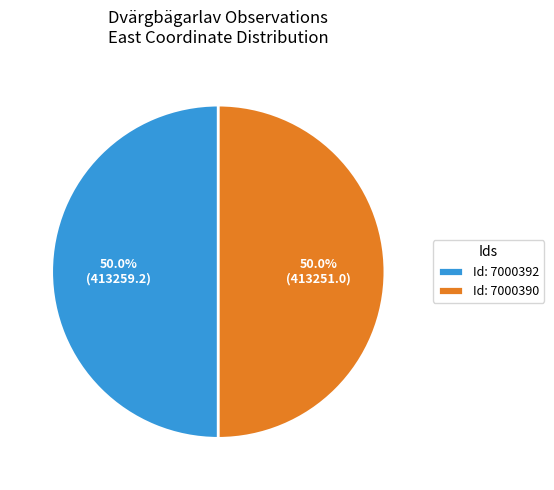

Approximately how many times larger is the value at Id: 7000392 compared to Id: 7000390?

1.0